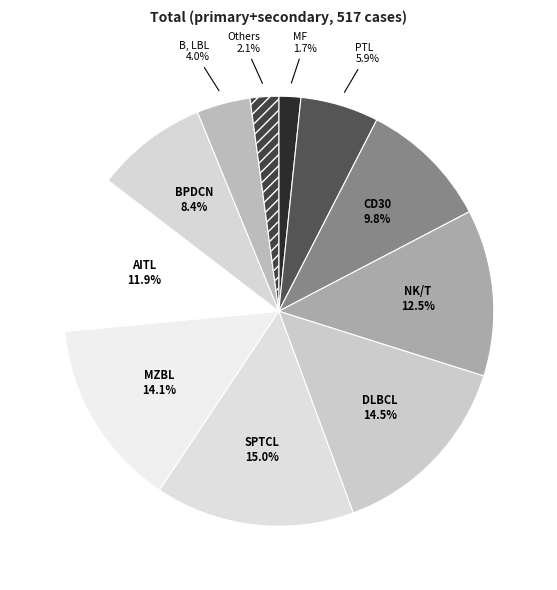

Between SPTCL and PTL, which is larger?

SPTCL